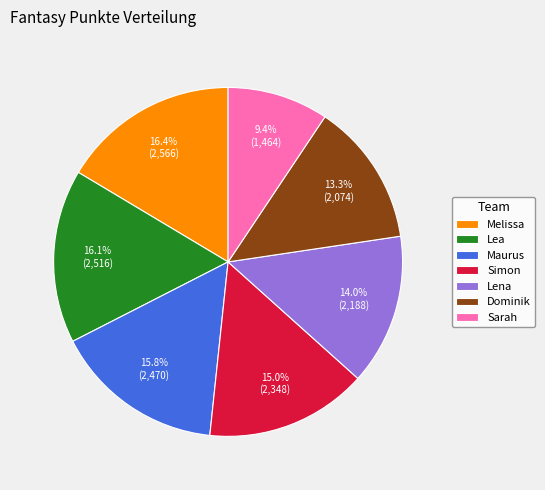

Which category has the smallest portion of the pie?

Sarah